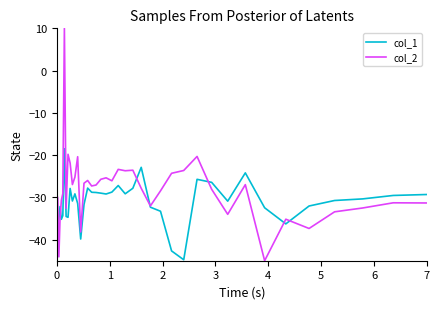

Which series has the largest range (max minus min)?

col_2